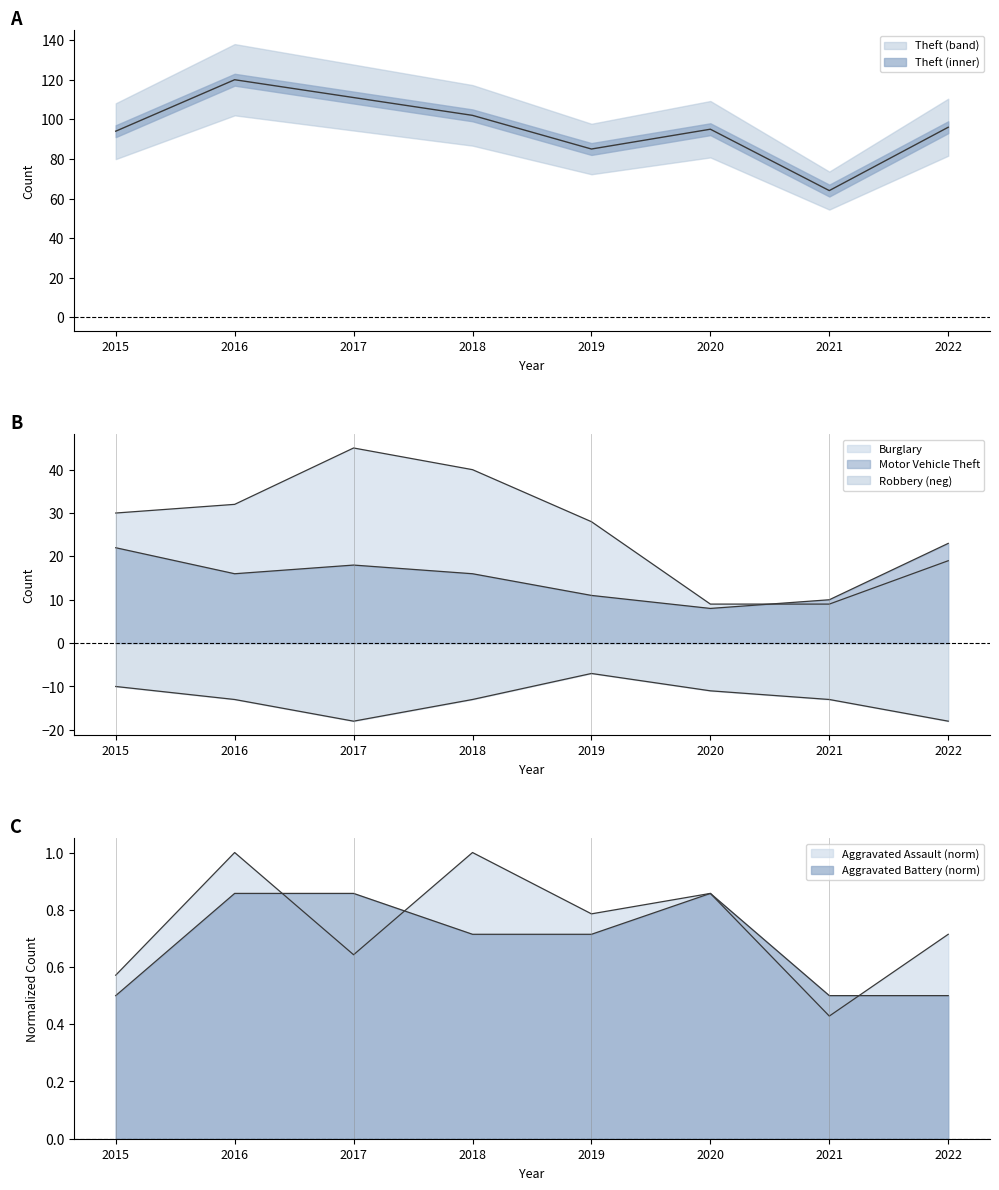

What is the minimum value shown in the chart?

-18.0